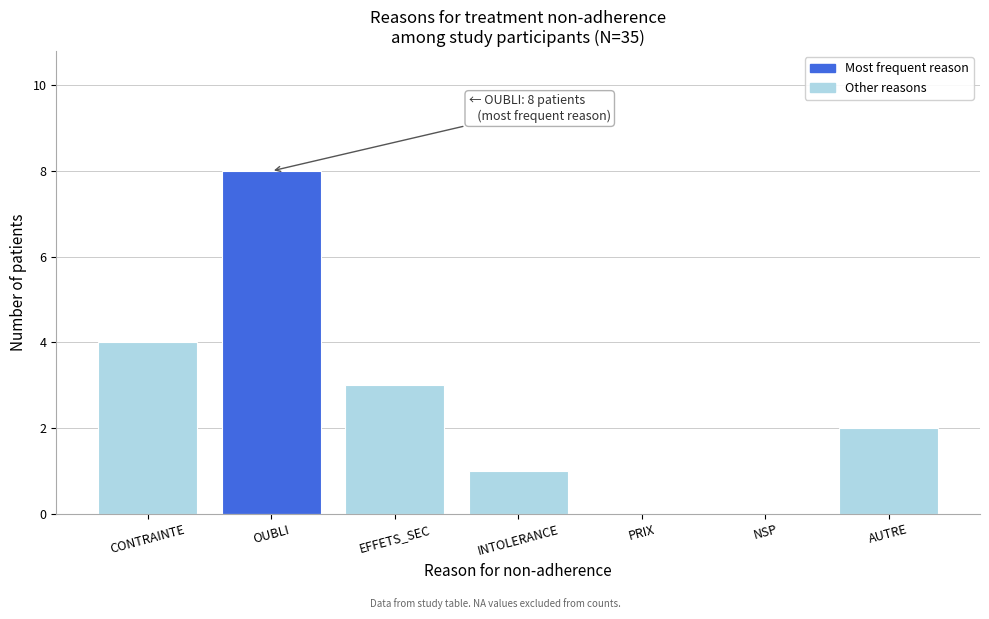

Reading left to right, extract all data points from this chart.

CONTRAINTE=4	OUBLI=8	EFFETS_SEC=3	INTOLERANCE=1	PRIX=0	NSP=0	AUTRE=2